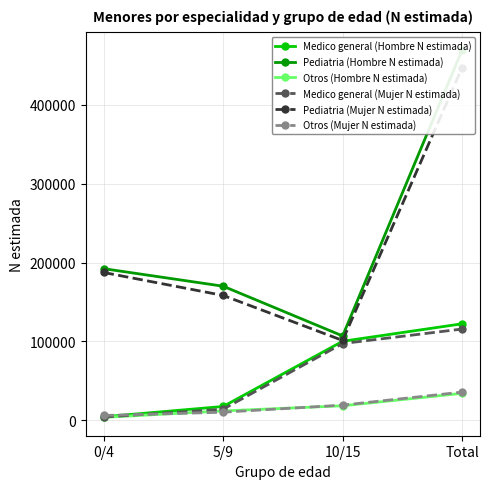

How many intersections are there between Otros (Mujer N estimada) and Medico general (Hombre N estimada)?

1